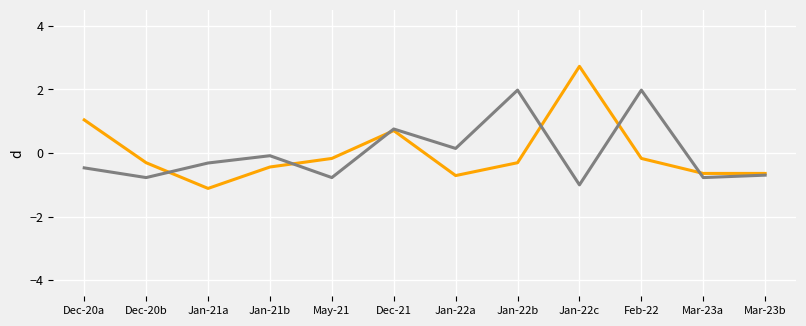

What is the total value across all series at Jan-22c?

1.7